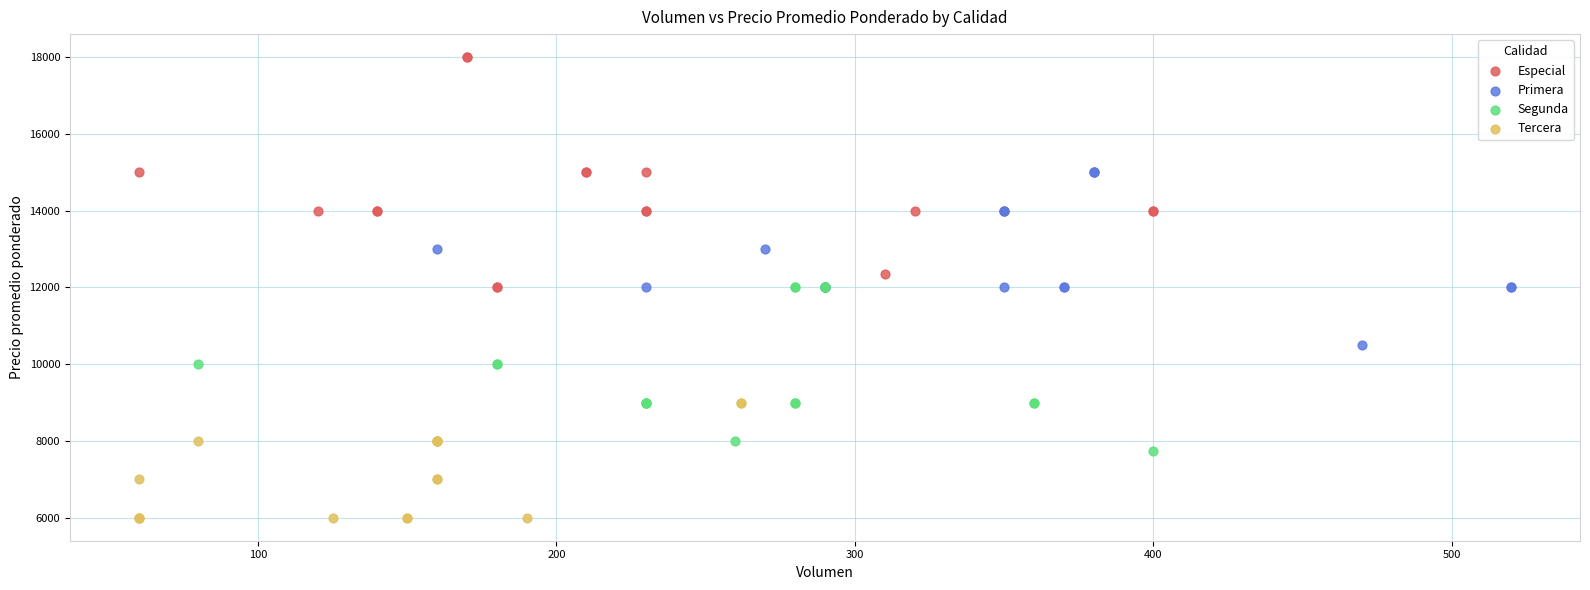

Which series reaches the maximum Y coordinate?

Especial